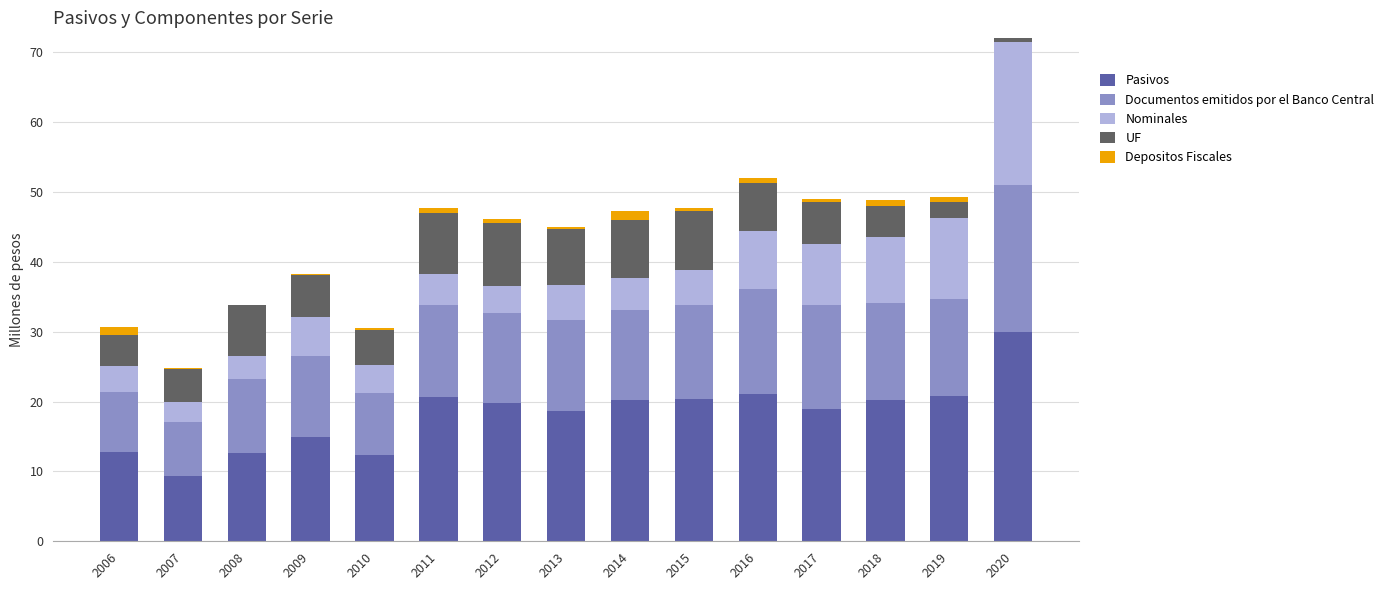

At which category is the sum across all series the highest?

2020